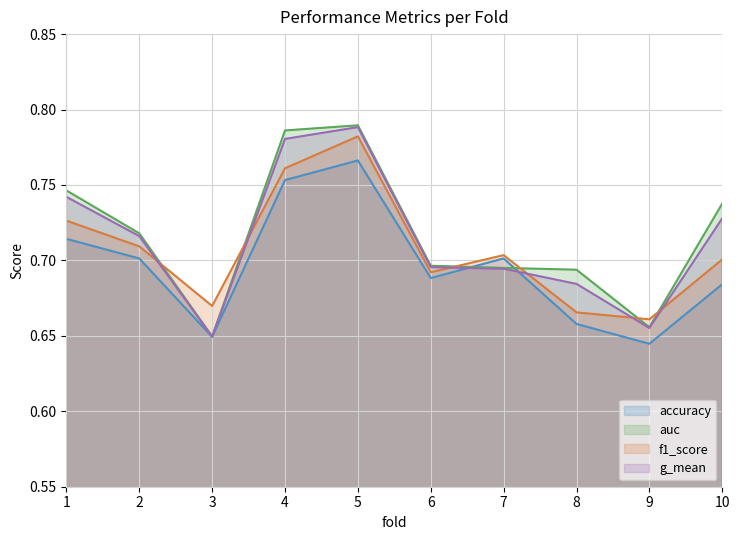

In f1_score, how many points are lower than both neighbors (excluding endpoints)?

3